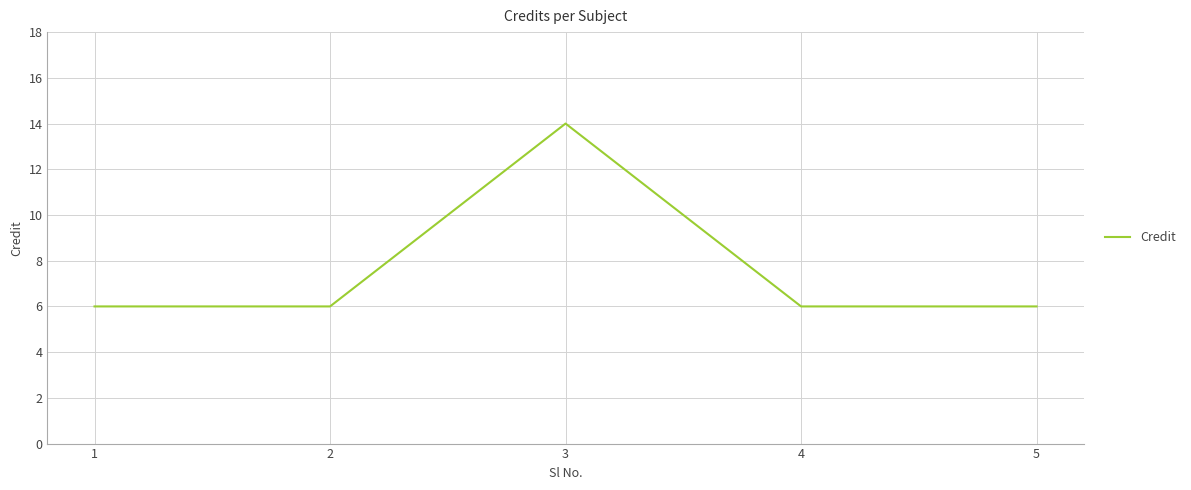

Is it true that the value at 3 is 22?

False